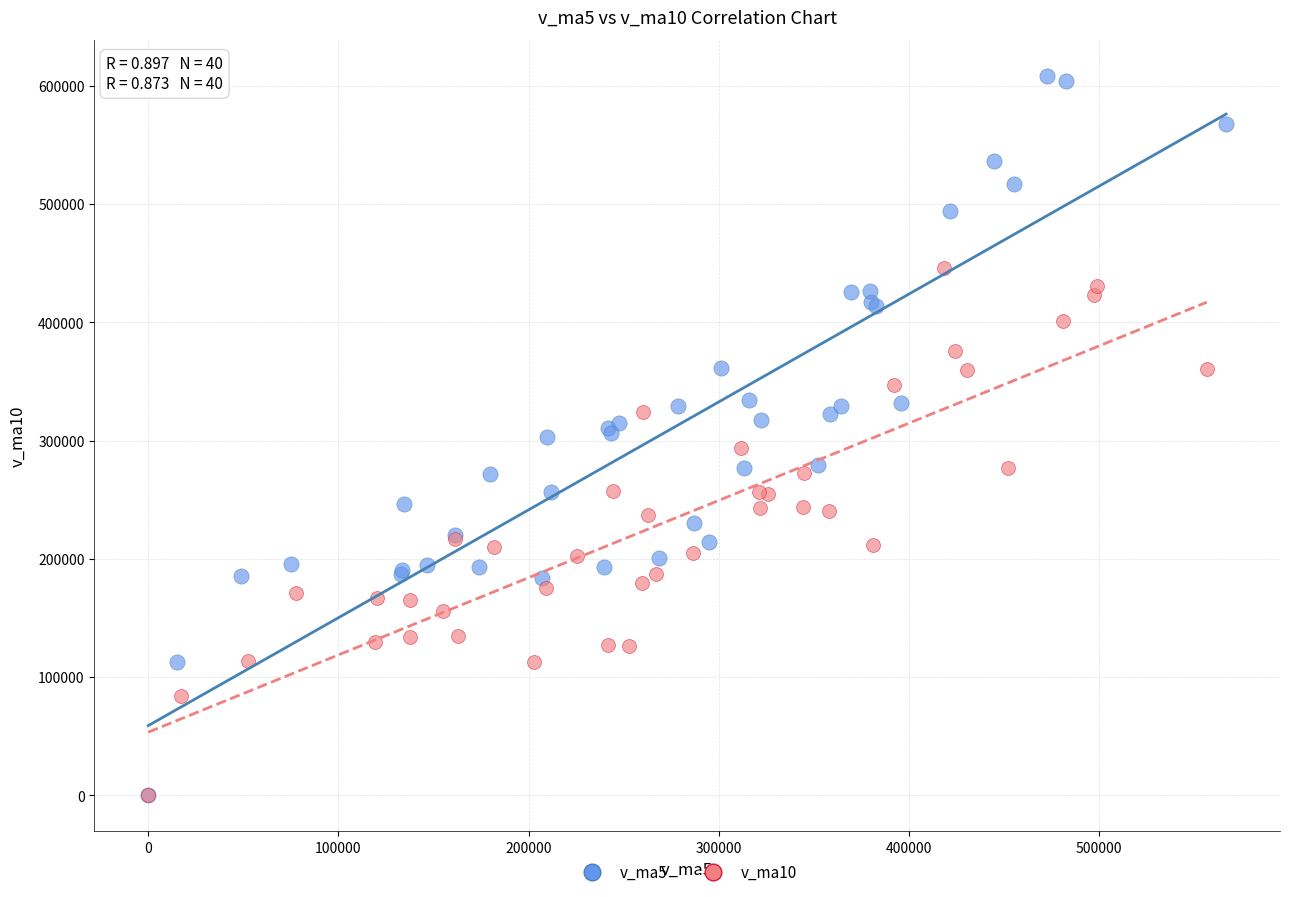

Which series contains the highest Y value?

v_ma5